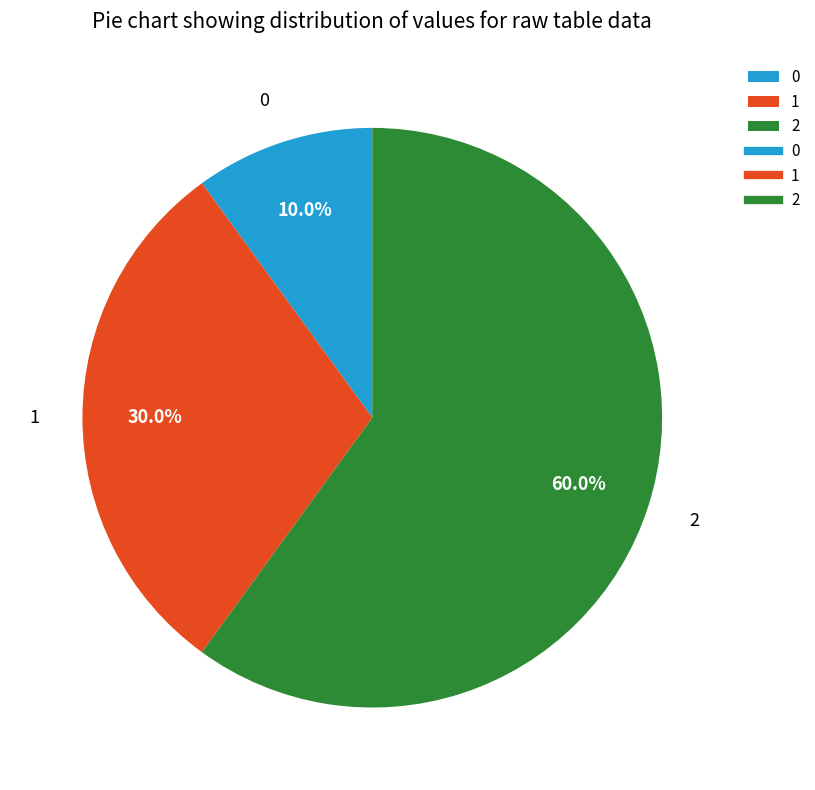

What portion of the pie excludes 2?

40.0%